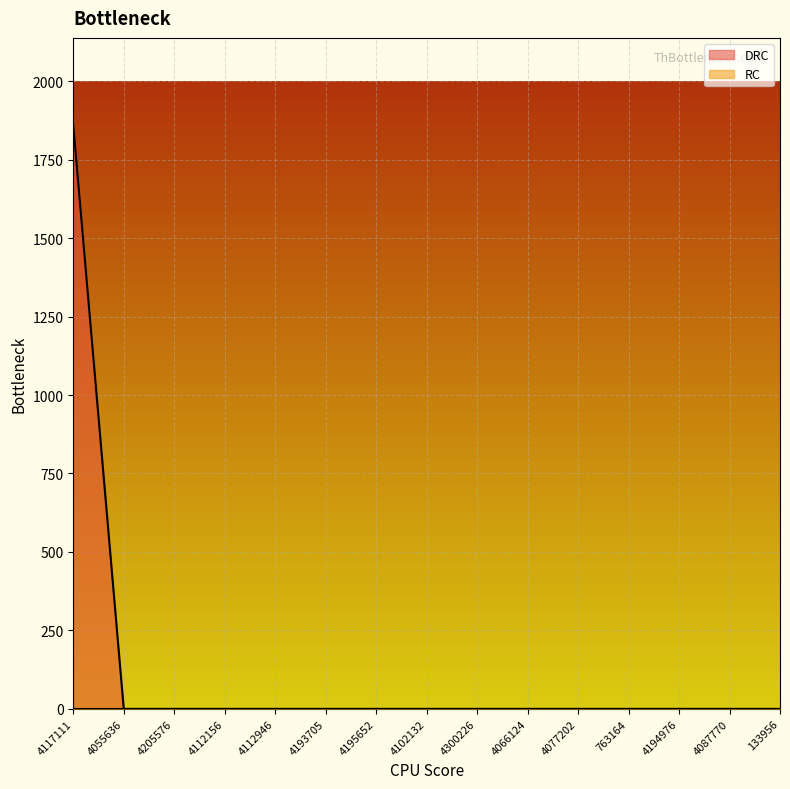

Between 4194976 and 4193705, which is larger?

4194976